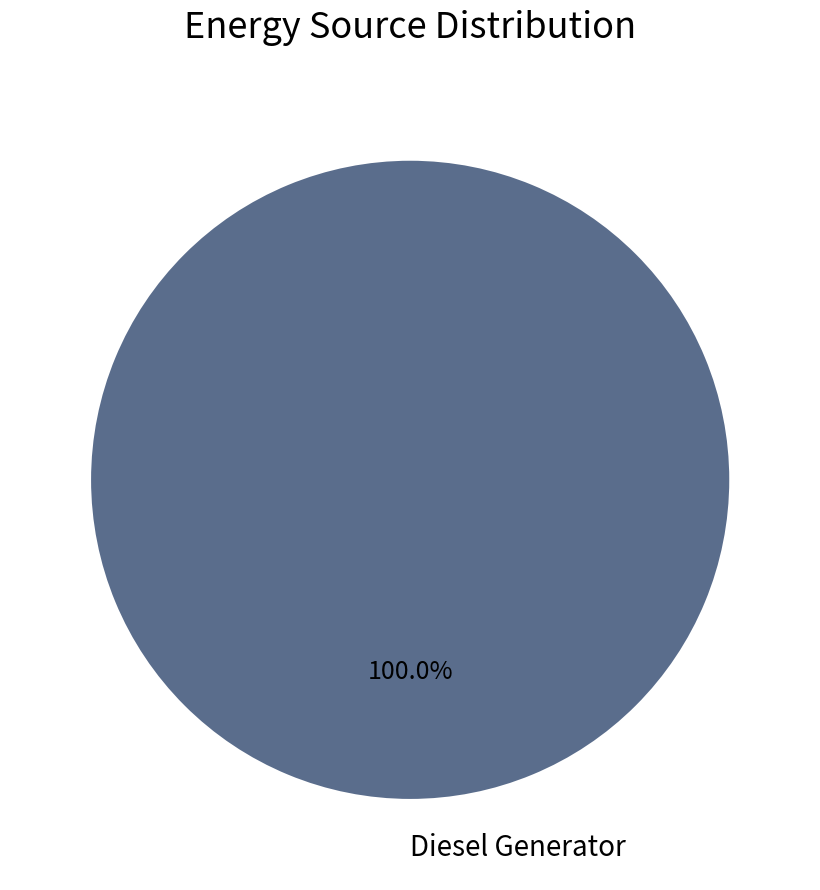

Rank the categories by value from highest to lowest.

Diesel Generator